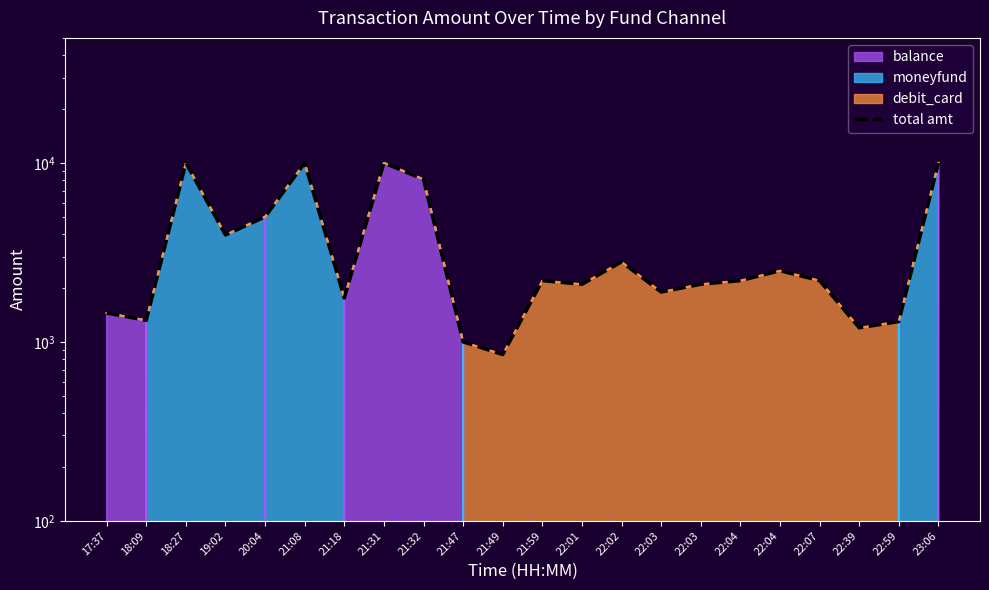

Where is the first local minimum?

18:09